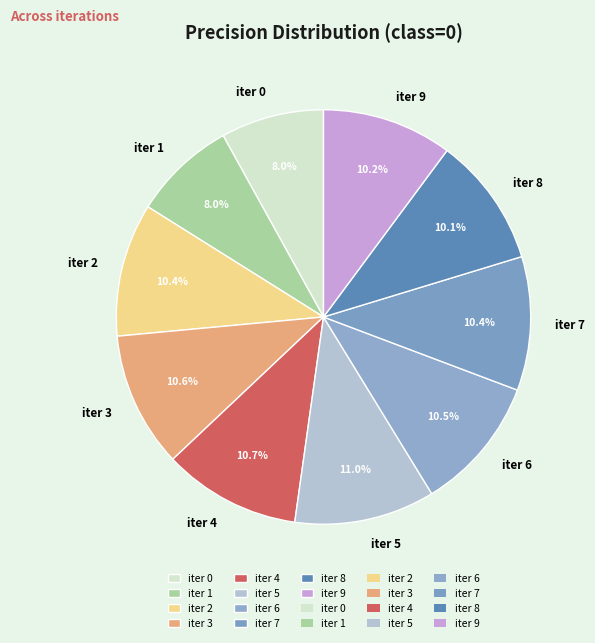

What percentage is NOT represented by iter 7?

89.6%